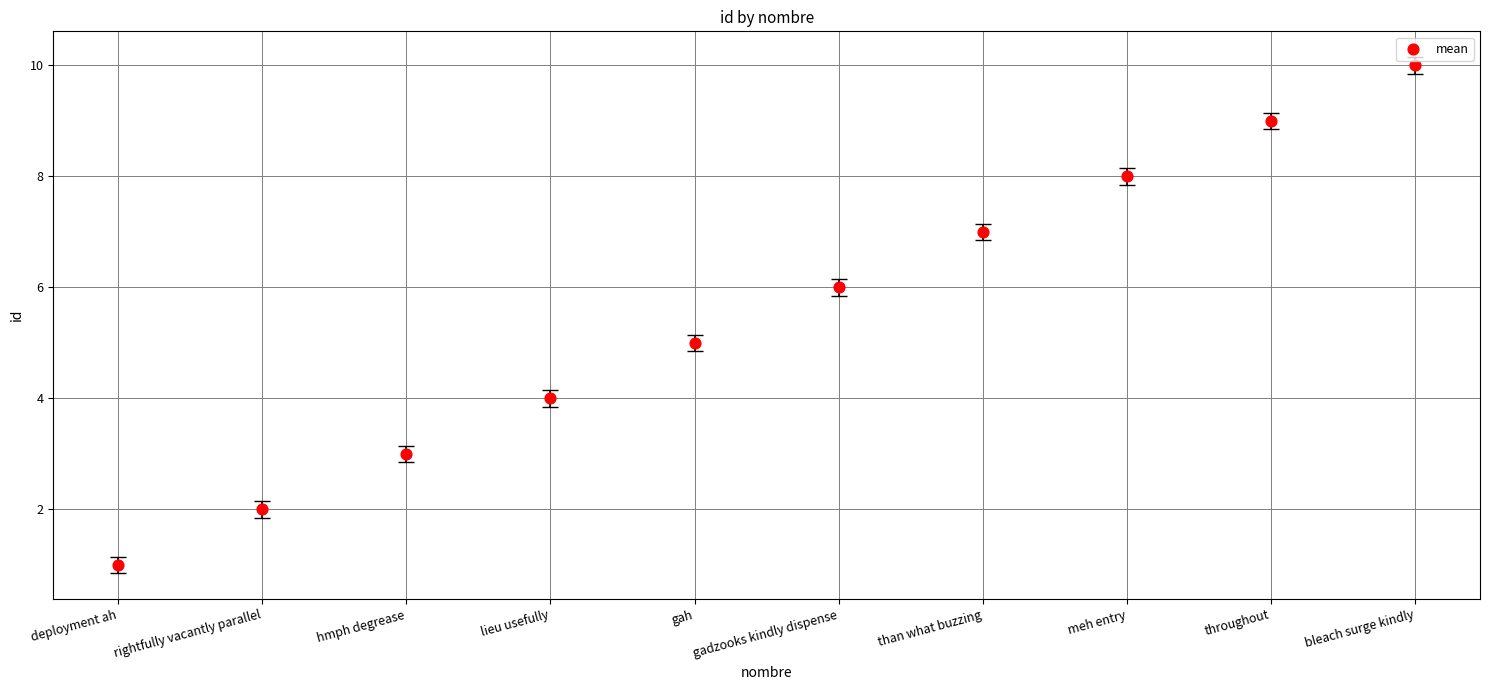

What is the average Y value?

6